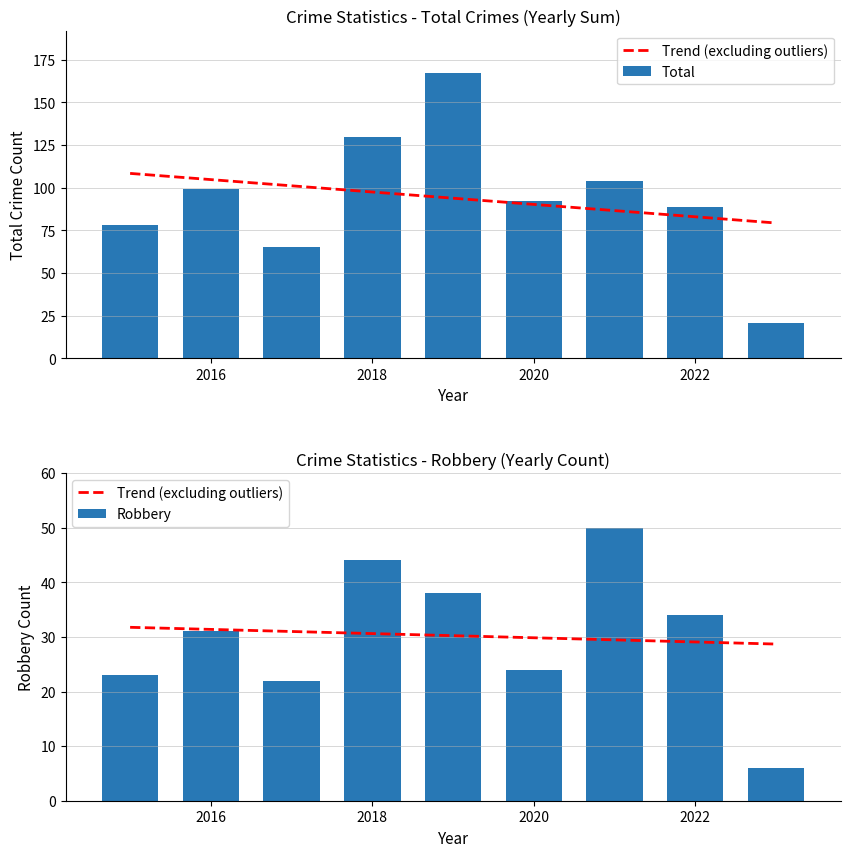

What is the maximum value for Total?

167